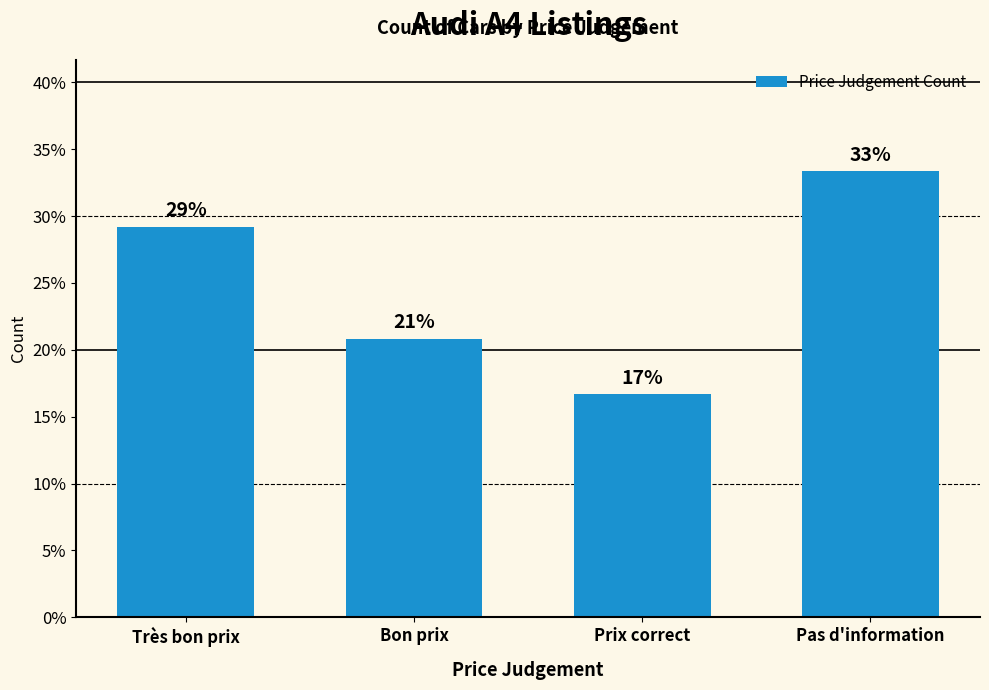

At which label is the value closest to 24?

Bon prix